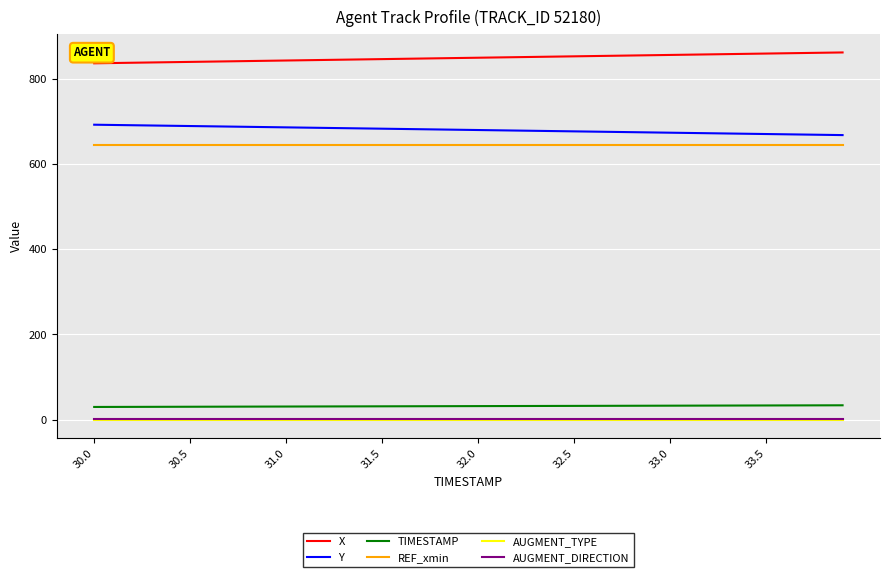

True or false: TIMESTAMP and AUGMENT_DIRECTION intersect in this chart.

False